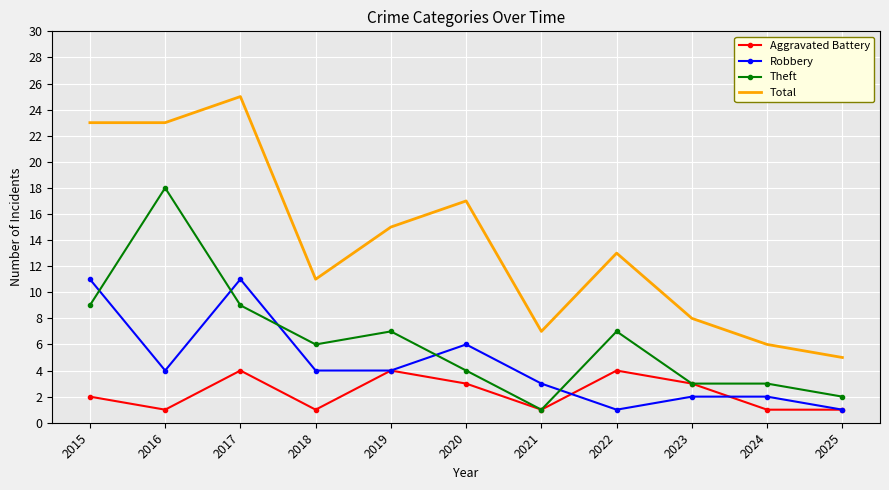

Read the Total value at 2025.

5